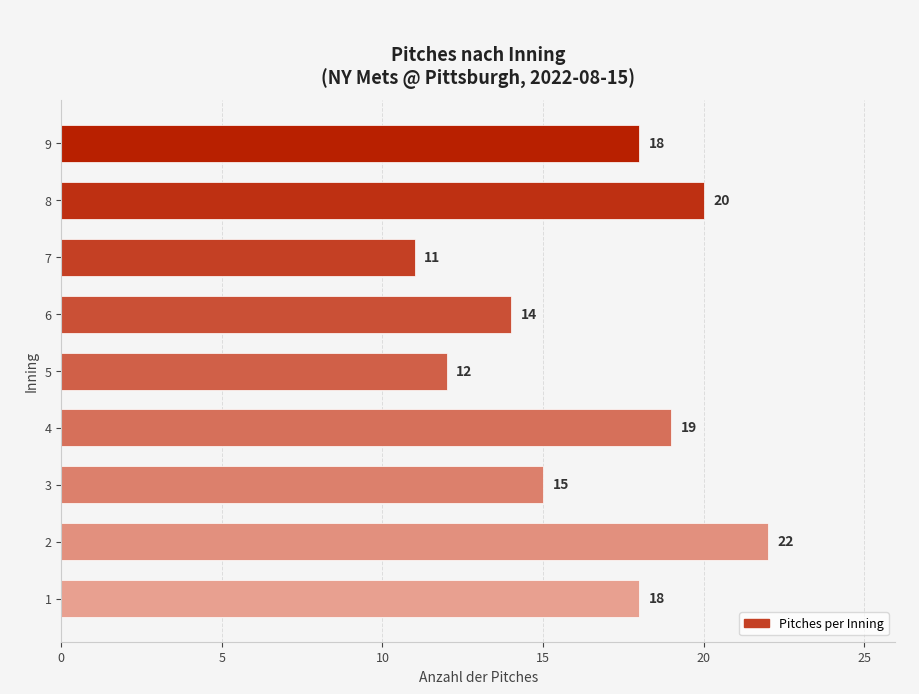

What is the ratio of the value at 5 to the value at 1?

0.7